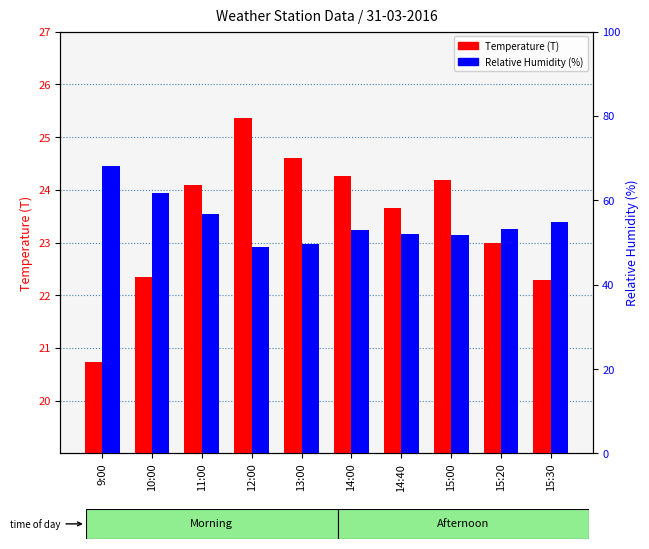

Reading left to right, transcribe all the data shown in this chart.

Temperature (T): 9:00=20.7	10:00=22.3	11:00=24.1	12:00=25.4	13:00=24.6	14:00=24.3	14:40=23.7	15:00=24.2	15:20=23.0	15:30=22.3
Relative Humidity (RH): 9:00=68.2	10:00=61.8	11:00=56.7	12:00=49.0	13:00=49.7	14:00=52.9	14:40=52.1	15:00=51.7	15:20=53.2	15:30=54.9